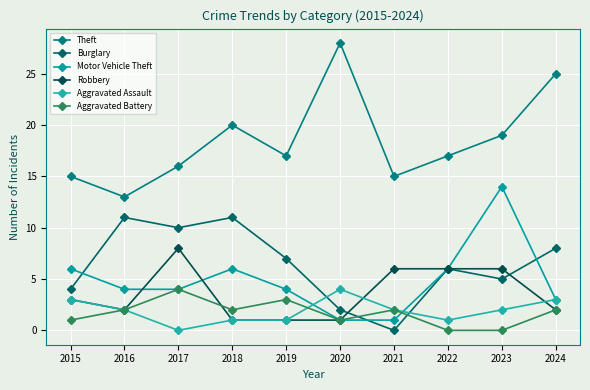

True or false: Motor Vehicle Theft has more than 1 interior local peaks.

True